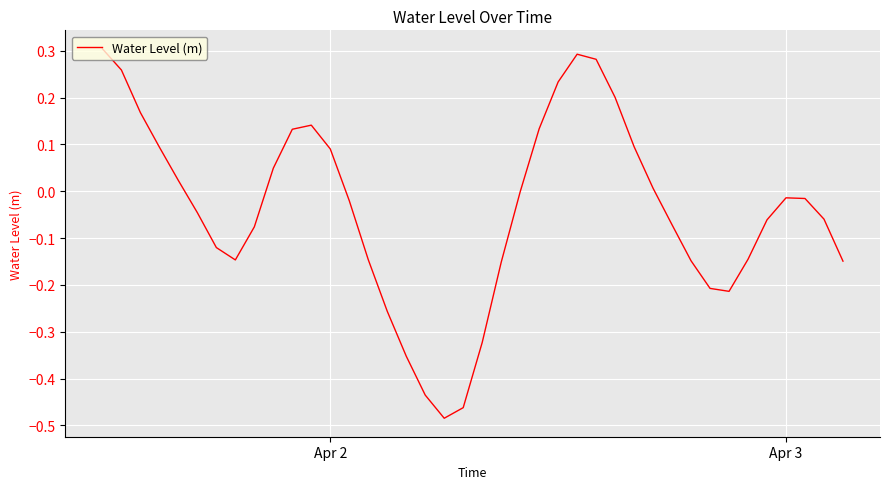

What is the difference between the maximum and minimum values?

0.8